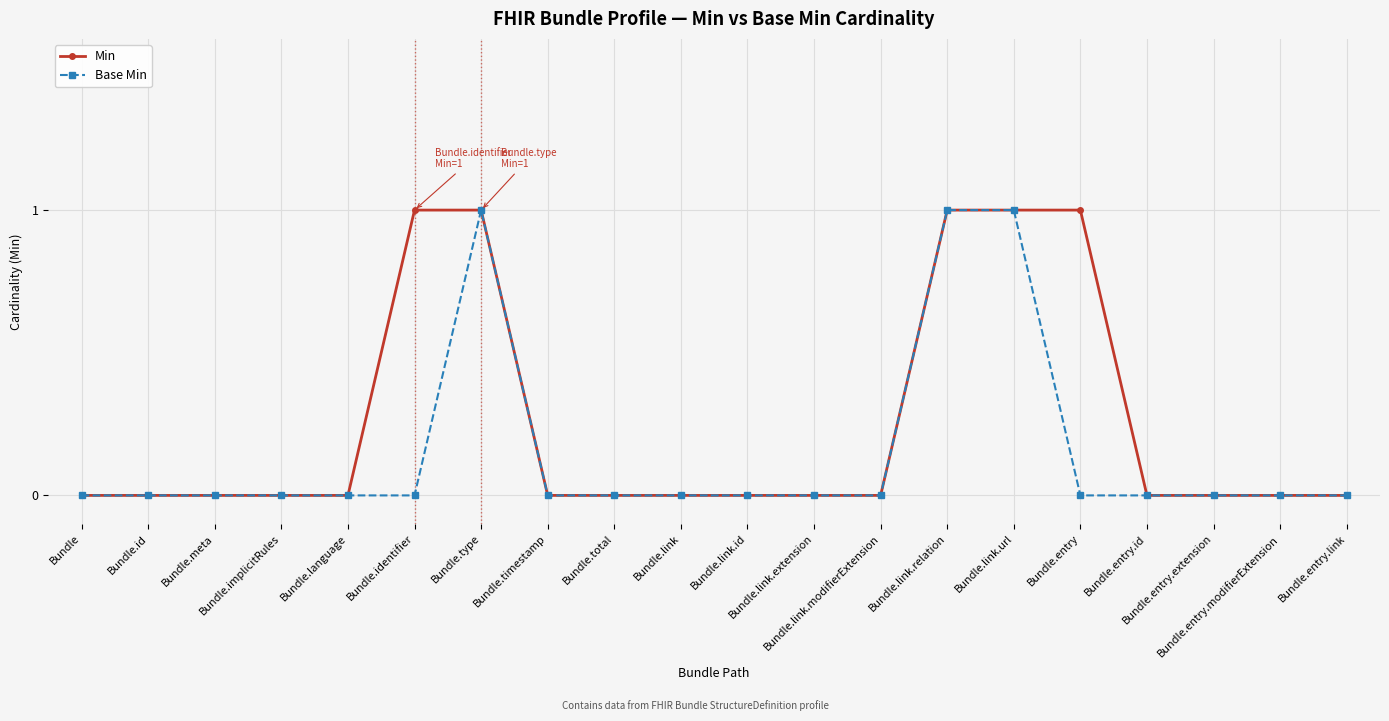

The value of Base Min at Bundle.link.relation is 2. True or false?

False